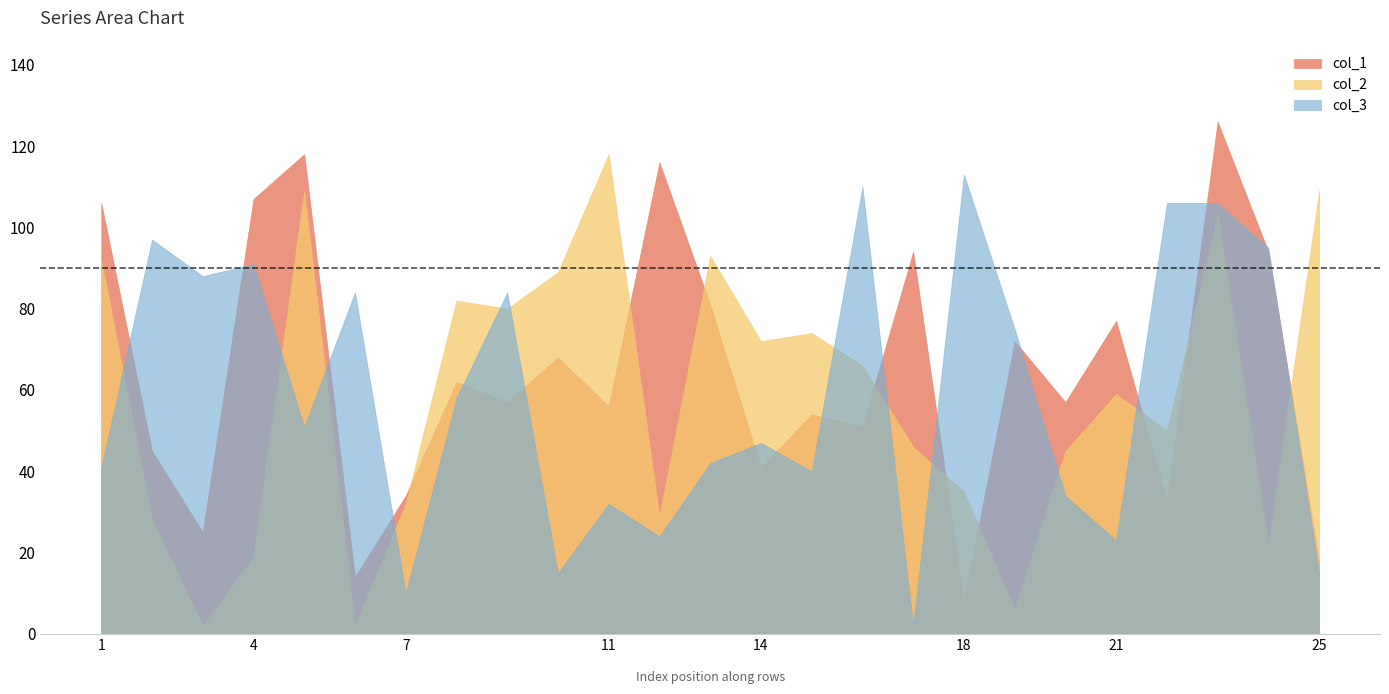

What is the approximate value of col_3 at 7, to the nearest 5?

10